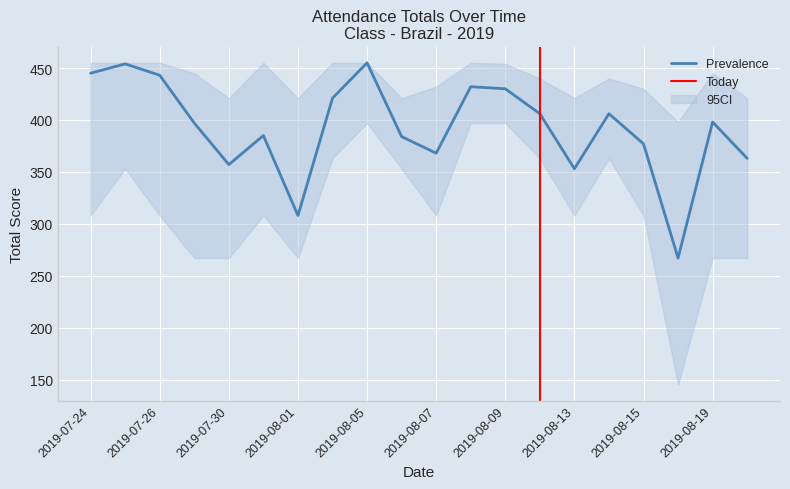

What is the difference between the Prevalence values at 2019-07-26 and 2019-07-31?

58